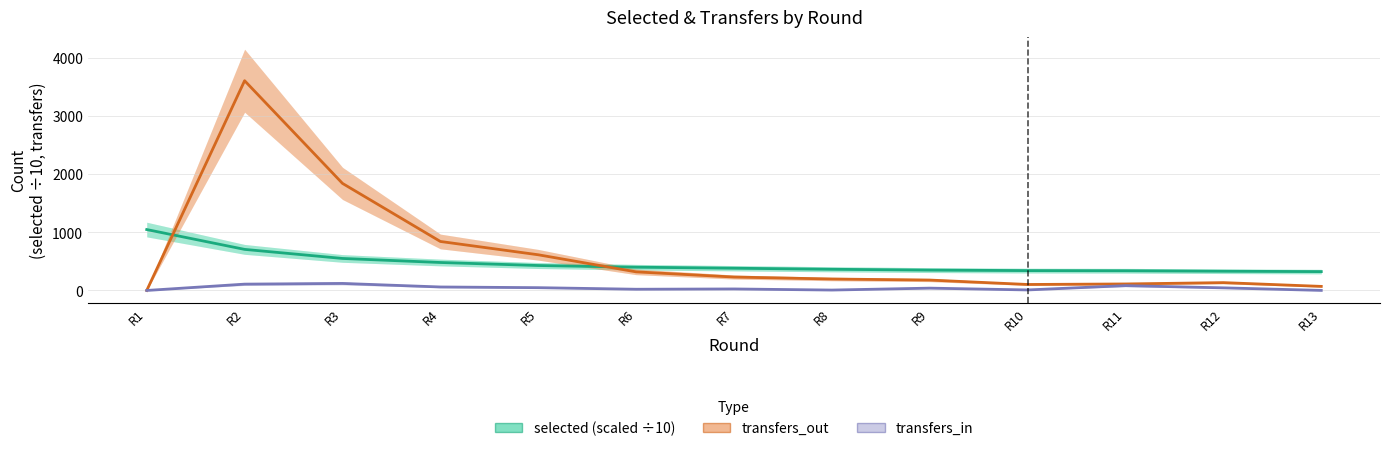

Count the number of data series in this chart.

3